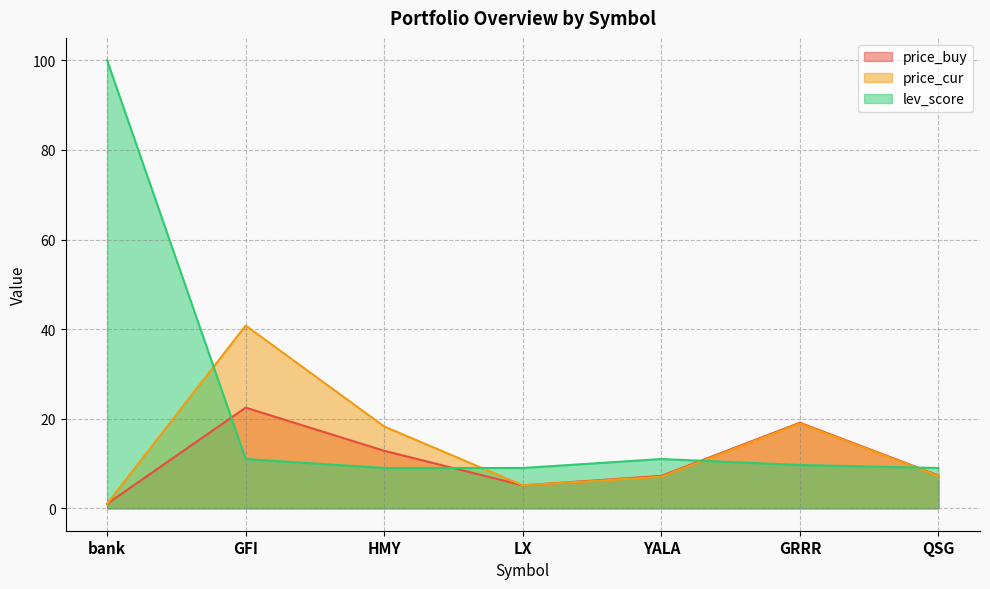

List the series in order of their peak value, lowest first.

price_buy, price_cur, lev_score